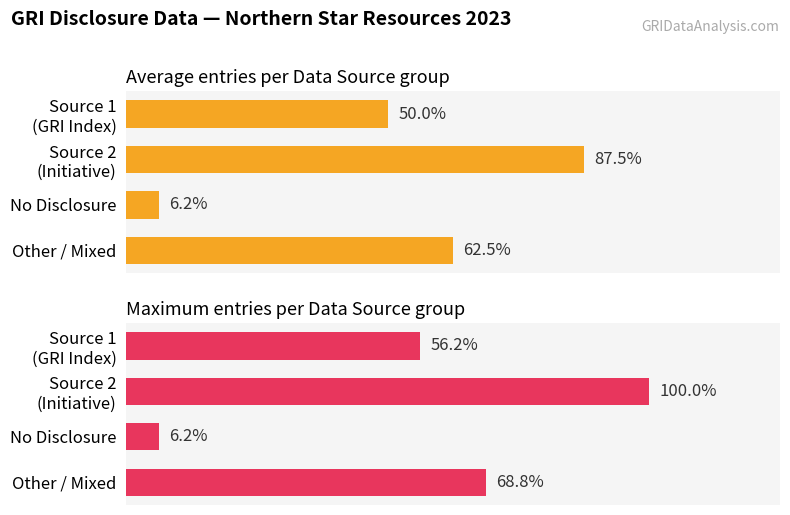

How many bars are there in total?

8